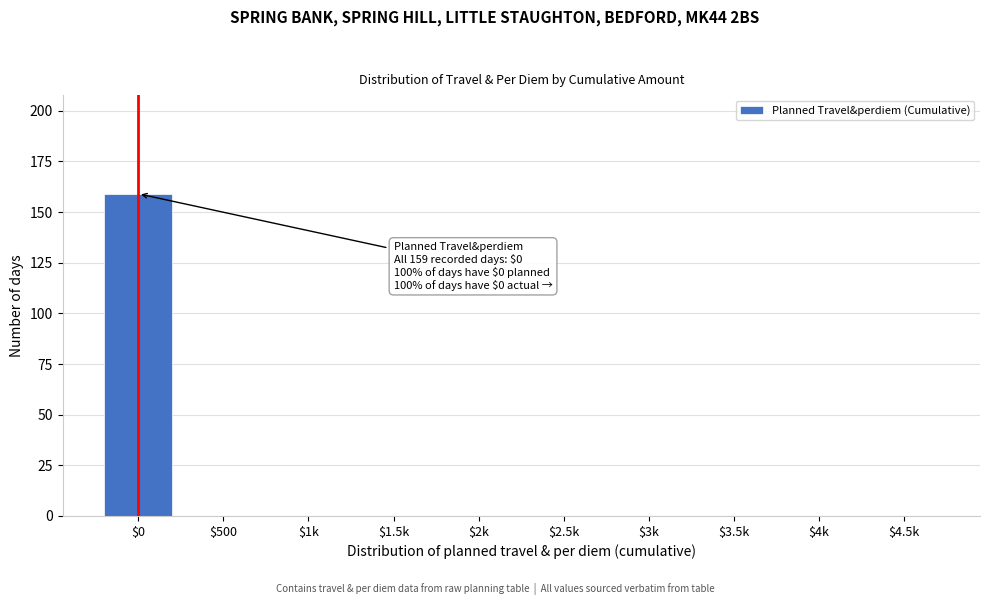

At which category does the chart reach its peak across all series?

$0